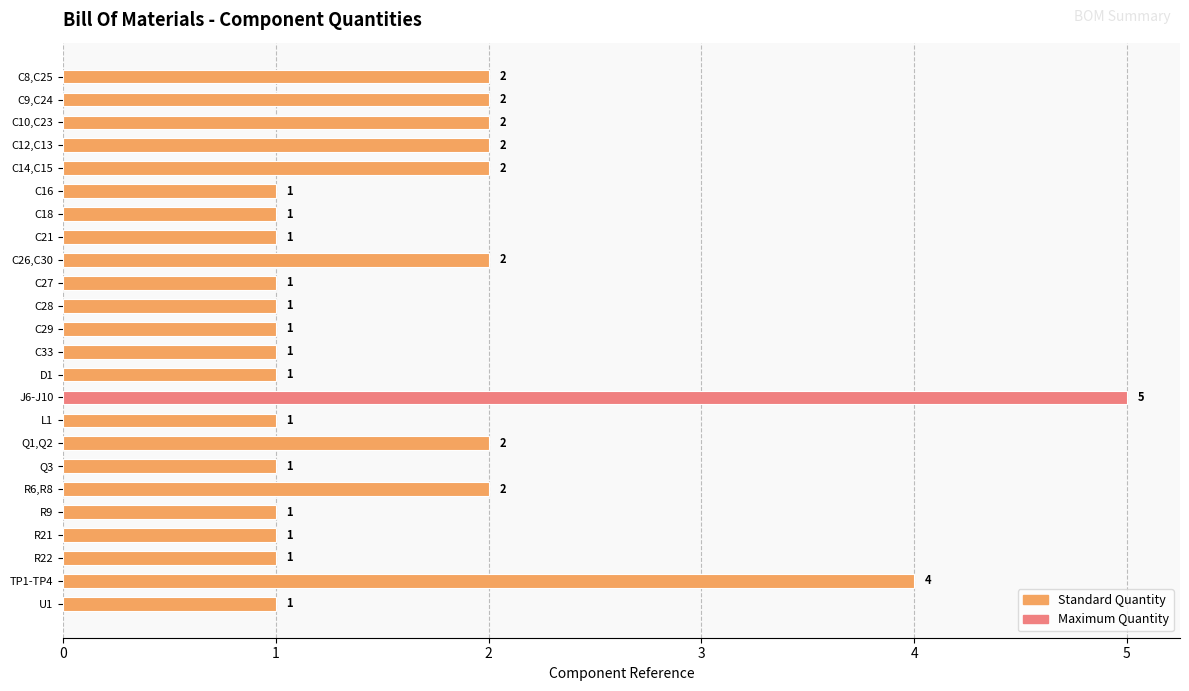

What is the ratio of the value at C26,C30 to the value at C12,C13?

1.0